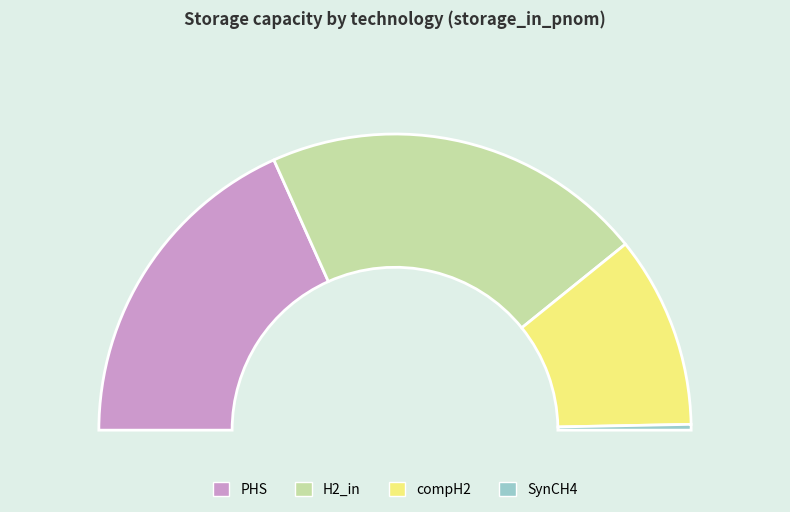

What percentage do compH2 and SynCH4 together represent?

21.6%